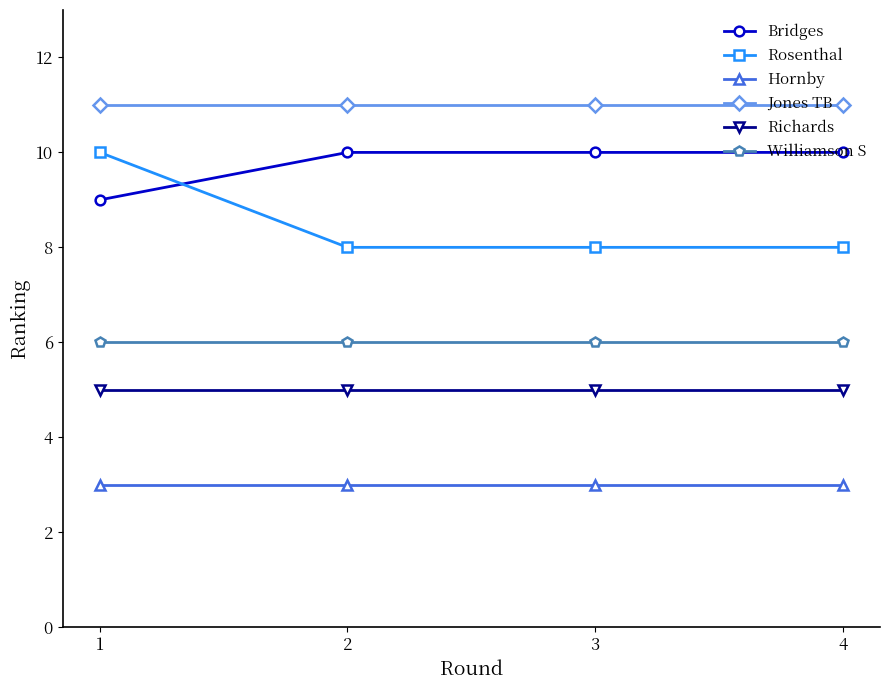

Which series has the widest spread of values?

Rosenthal